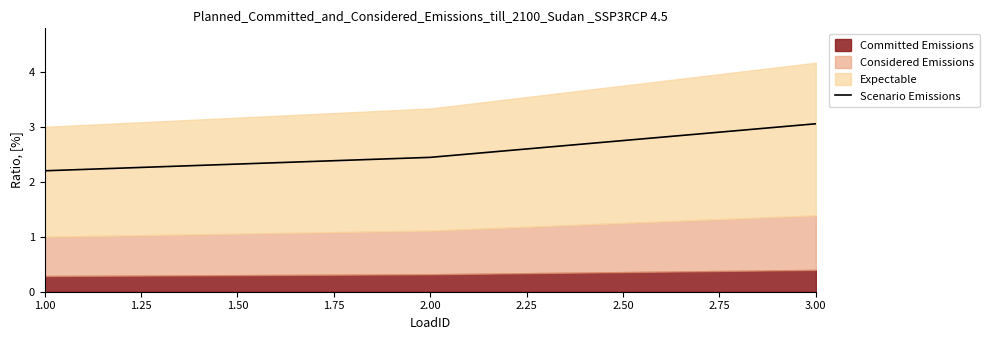

Which category has the lowest value in the Scenario Emissions series?

1.00